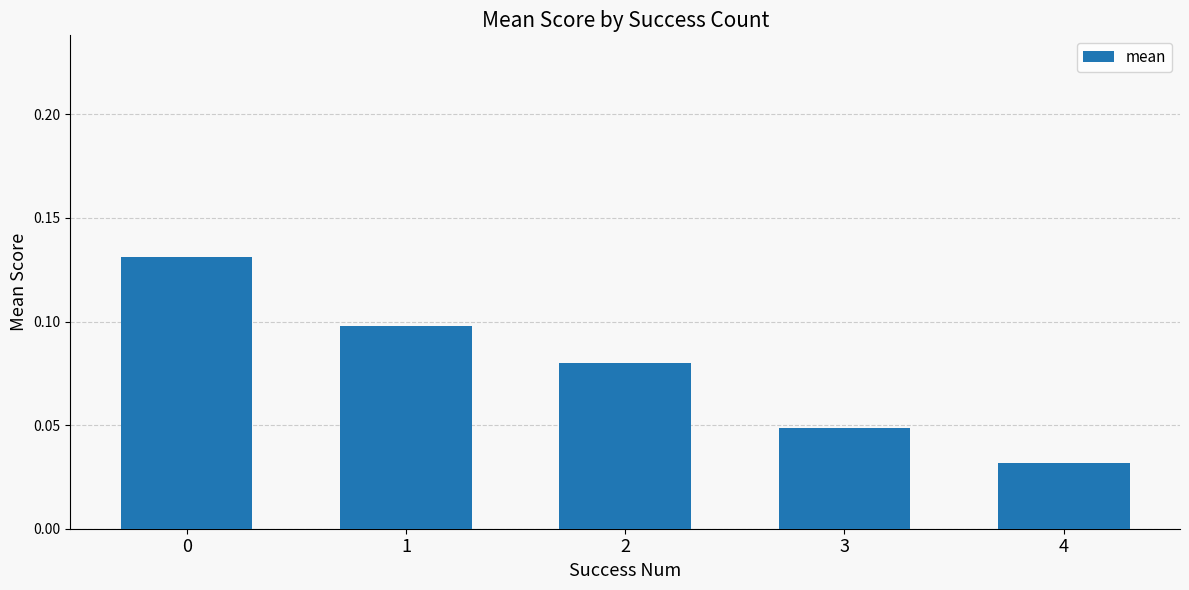

Which has a higher value, 1 or 4?

1